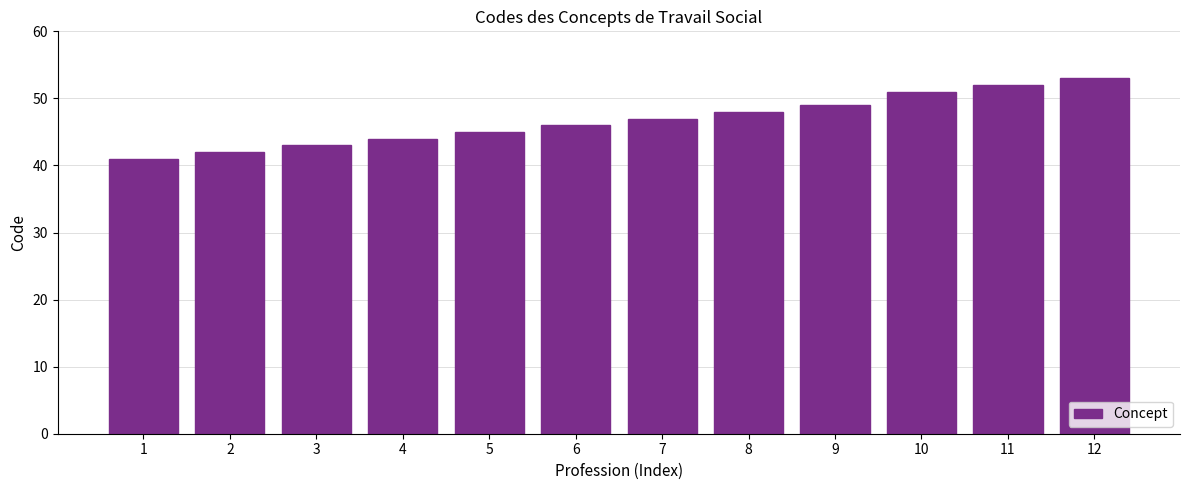

List the labels in order of value, largest first.

12, 11, 10, 9, 8, 7, 6, 5, 4, 3, 2, 1